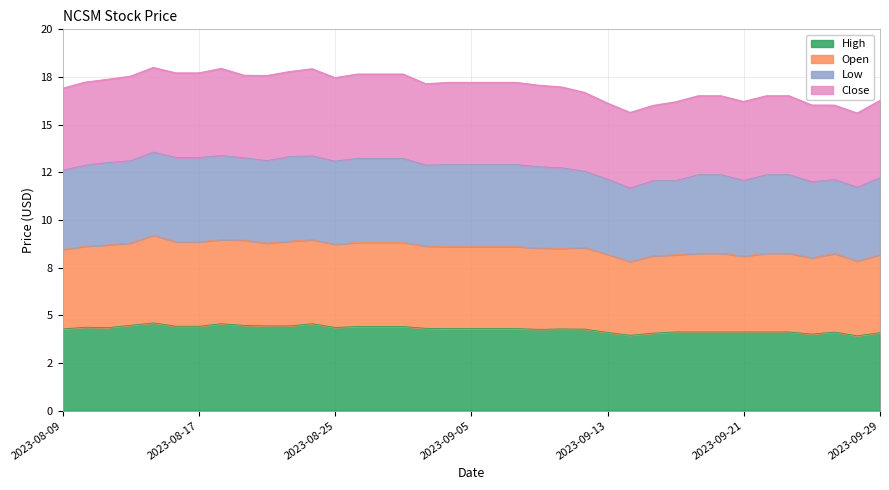

How many interior local valleys does the Open series have?

7